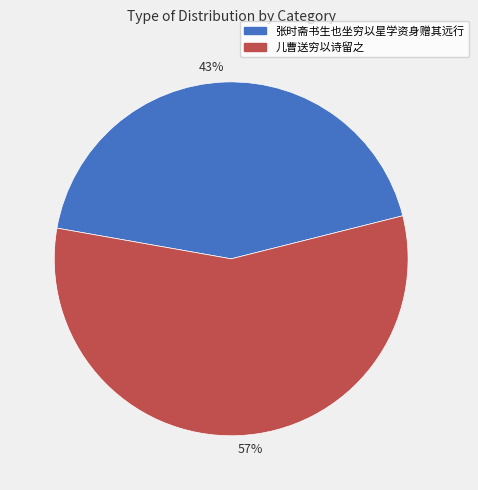

Which category has the biggest portion of the pie?

57%